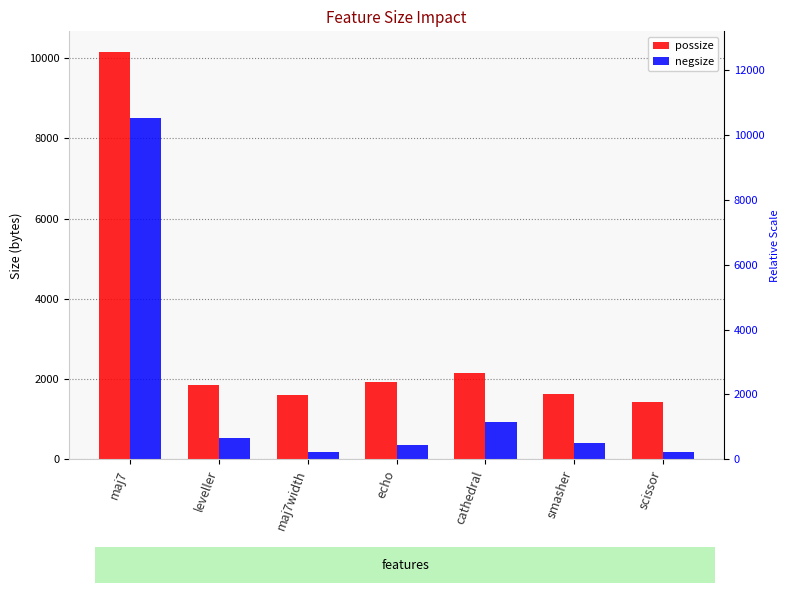

What is the total value across all series at cathedral?

3056